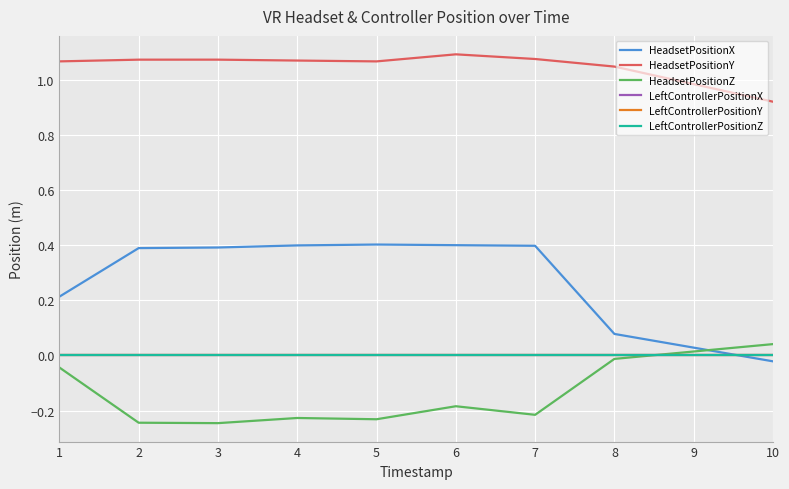

Is the value of HeadsetPositionY at 7 greater than the value of HeadsetPositionX at 4?

Yes